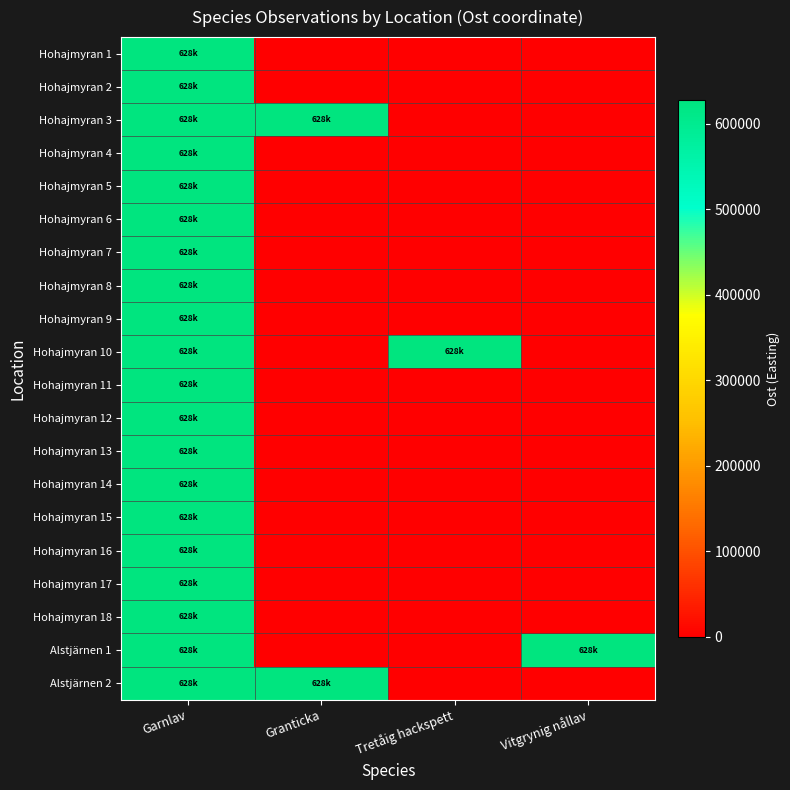

At Tretåig hackspett, list the series in order from largest to smallest.

Hohajmyran 10, Hohajmyran 1, Hohajmyran 2, Hohajmyran 3, Hohajmyran 4, Hohajmyran 5, Hohajmyran 6, Hohajmyran 7, Hohajmyran 8, Hohajmyran 9, Hohajmyran 11, Hohajmyran 12, Hohajmyran 13, Hohajmyran 14, Hohajmyran 15, Hohajmyran 16, Hohajmyran 17, Hohajmyran 18, Alstjärnen 1, Alstjärnen 2